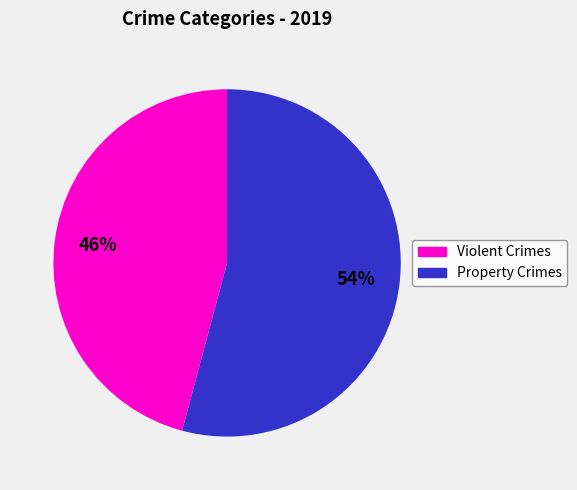

To the nearest percent, what is the average slice percentage?

50%